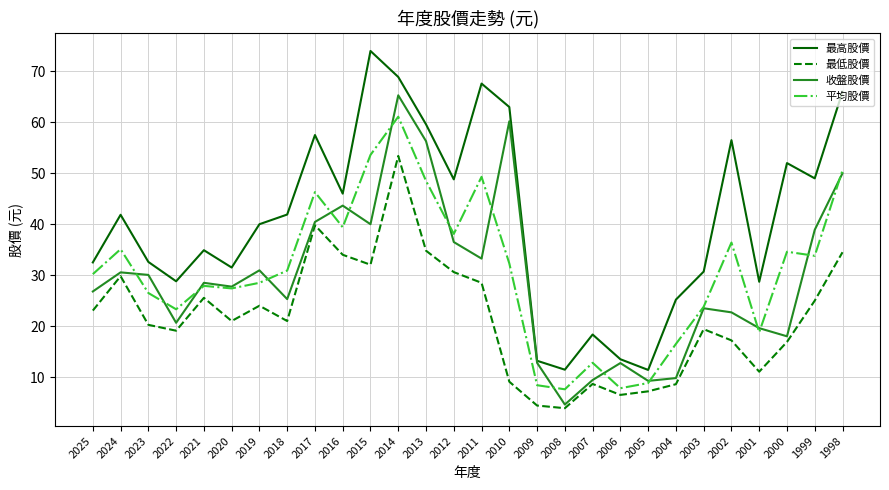

The value of 平均股價 at 2009 is 8.4. True or false?

True